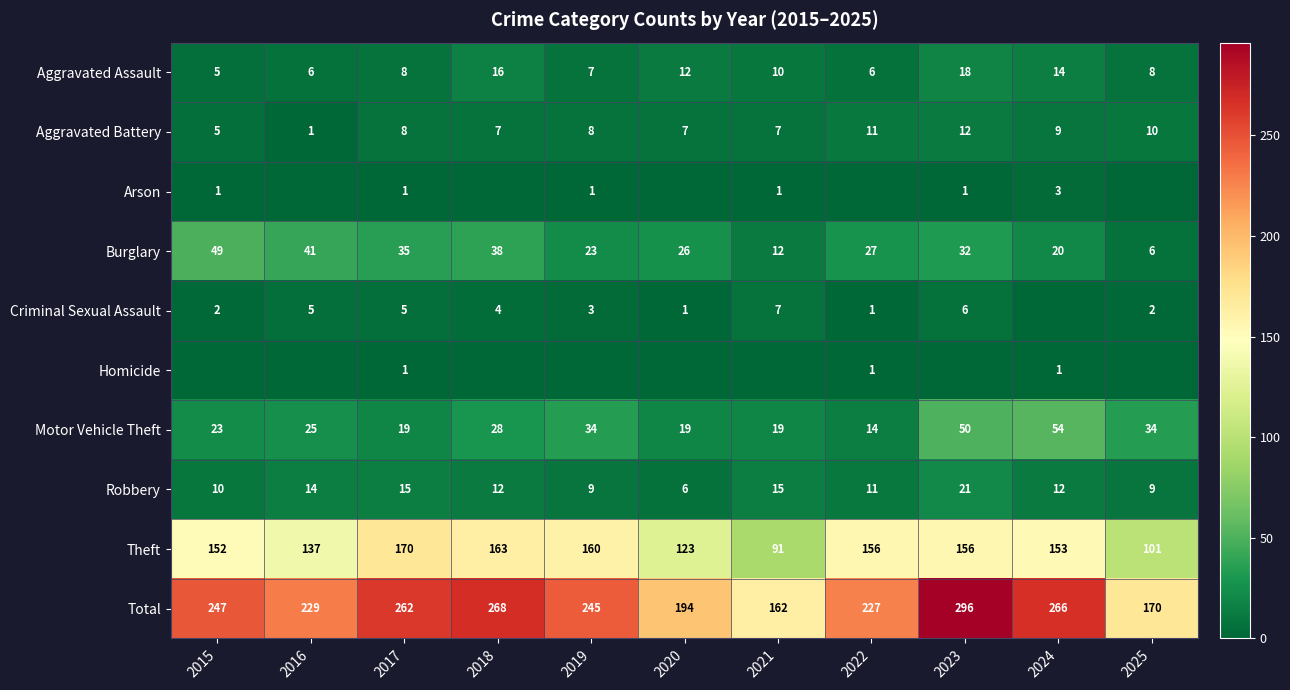

The Arson series shows 1 at 2017. True or false?

True